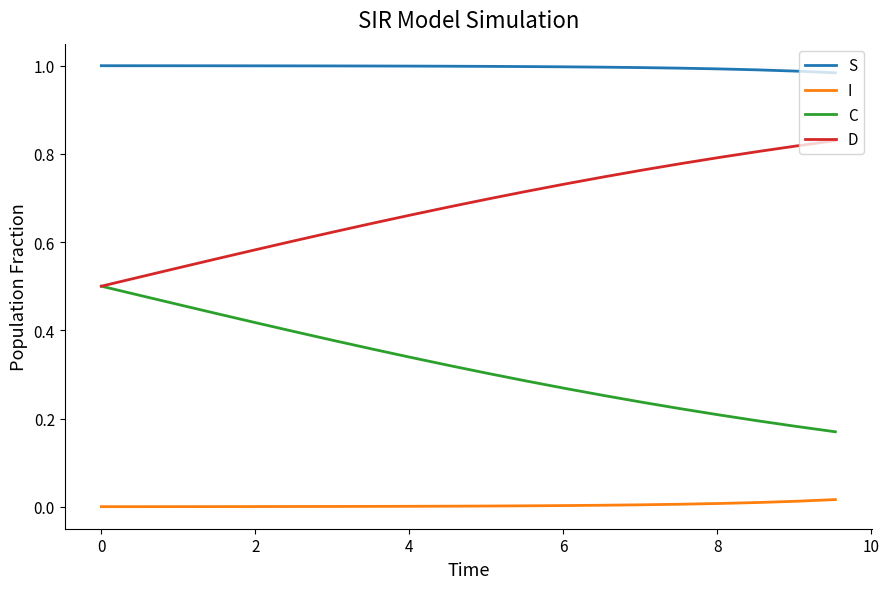

True or false: S and D intersect in this chart.

False